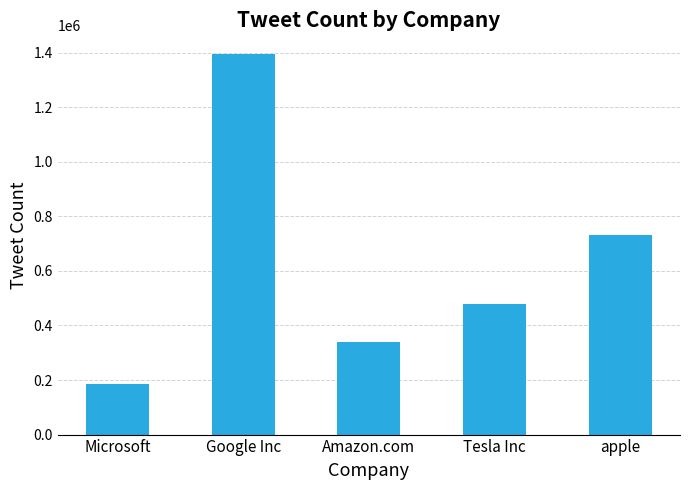

Which has a higher value, Tesla Inc or apple?

apple